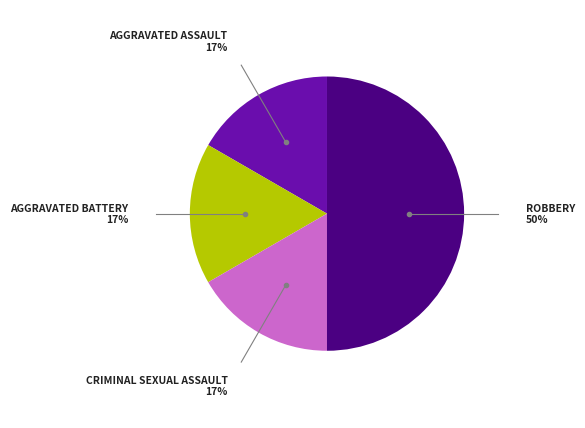

How many segments does this pie chart have?

4